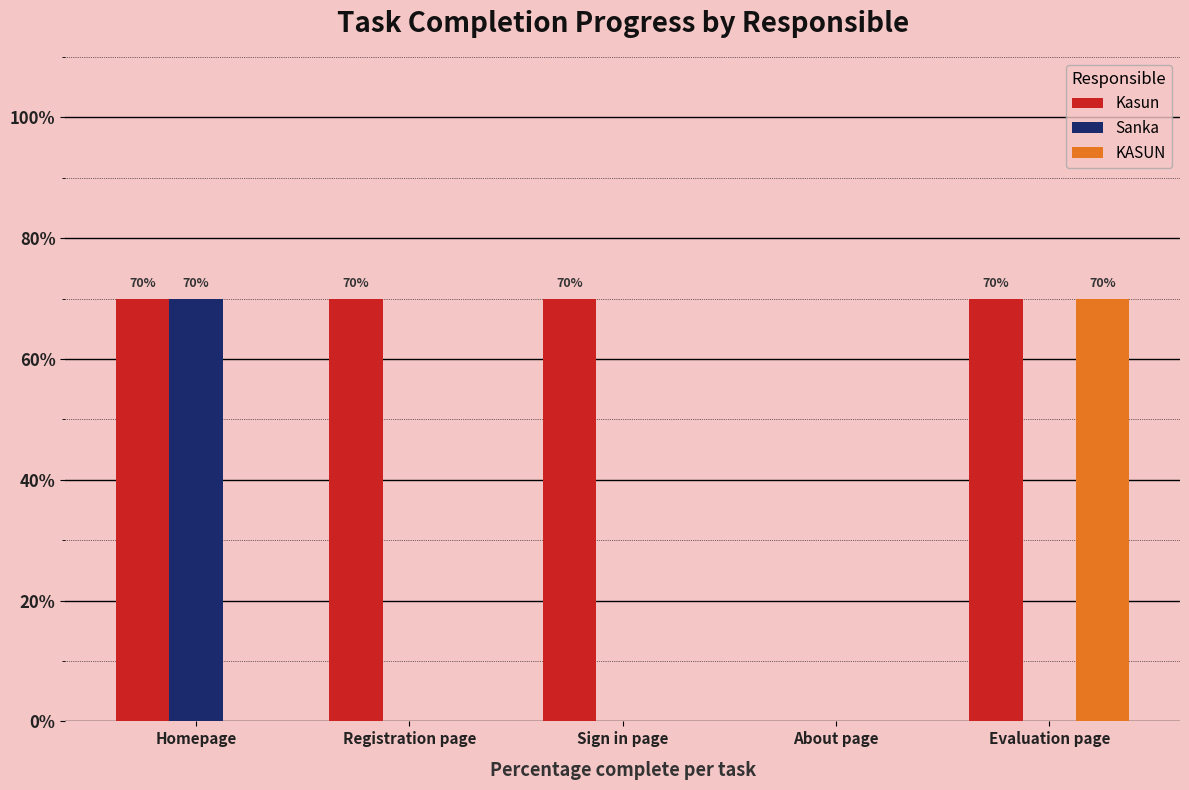

Reading left to right, list all the values displayed in this chart.

Kasun: 70	70	70	0	70
Sanka: 70	0	0	0	0
KASUN: 0	0	0	0	70